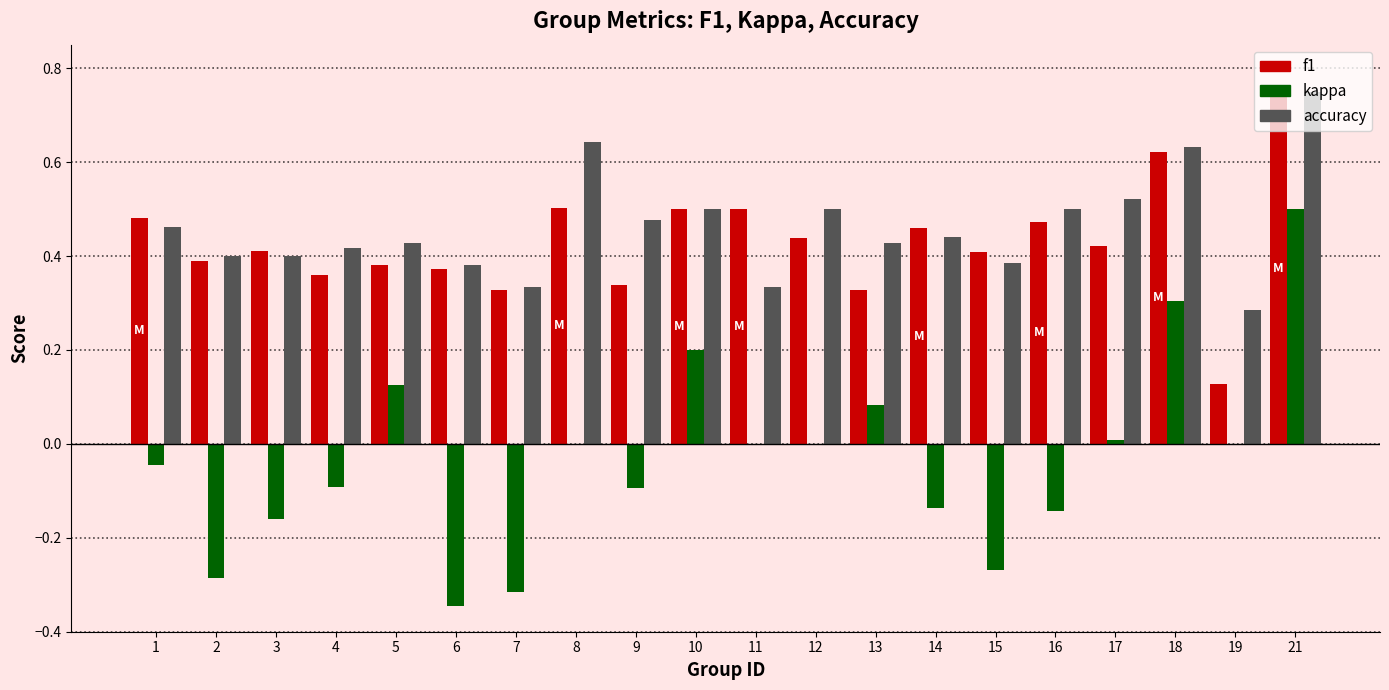

True or false: accuracy has a value of 0.5 at 6.

False